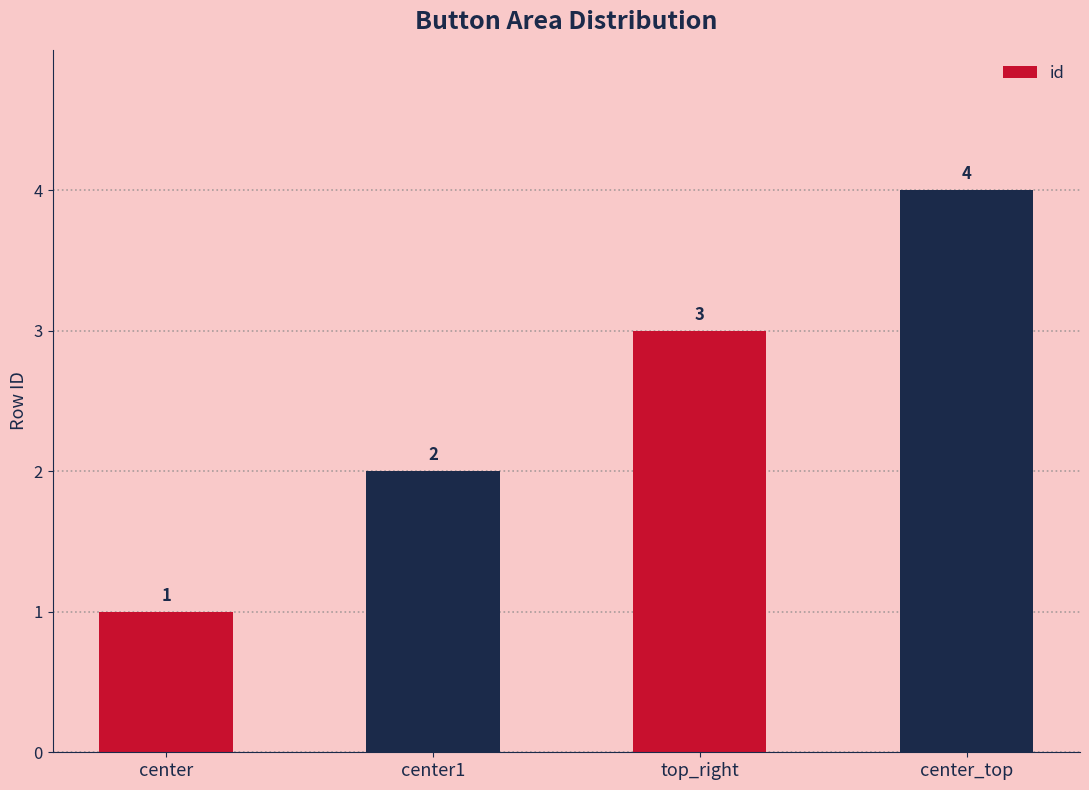

Are the bars grouped side by side (vs. stacked)?

No